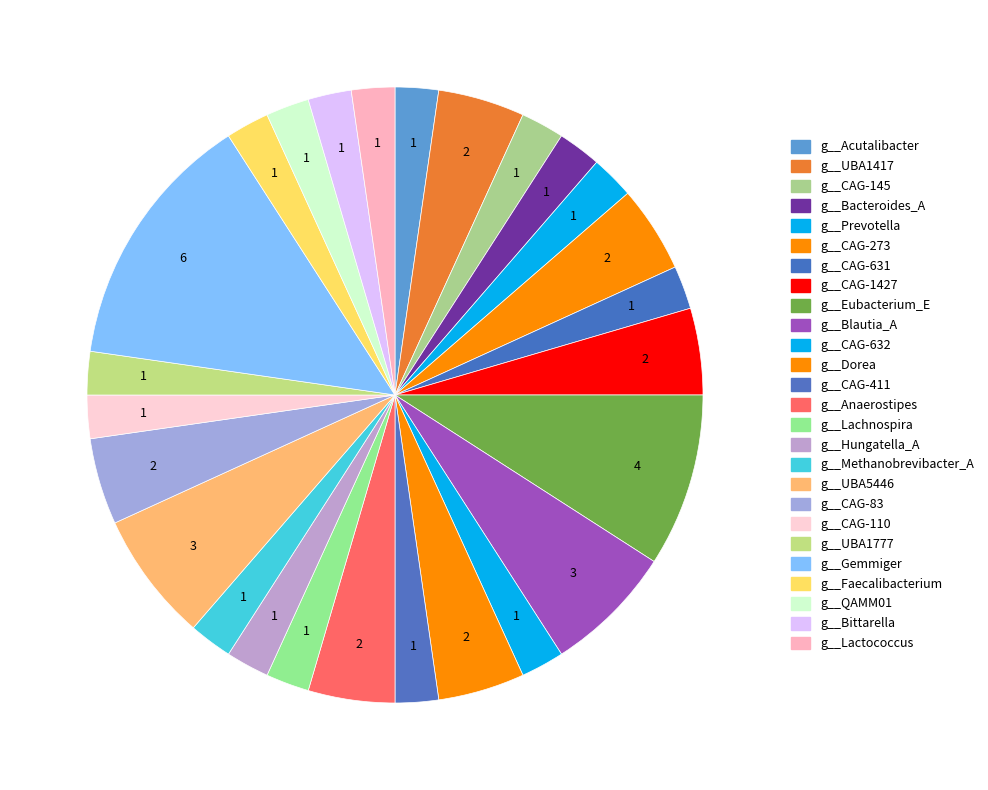

To the nearest percent, what is the difference between the largest and smallest slice percentages?

11%